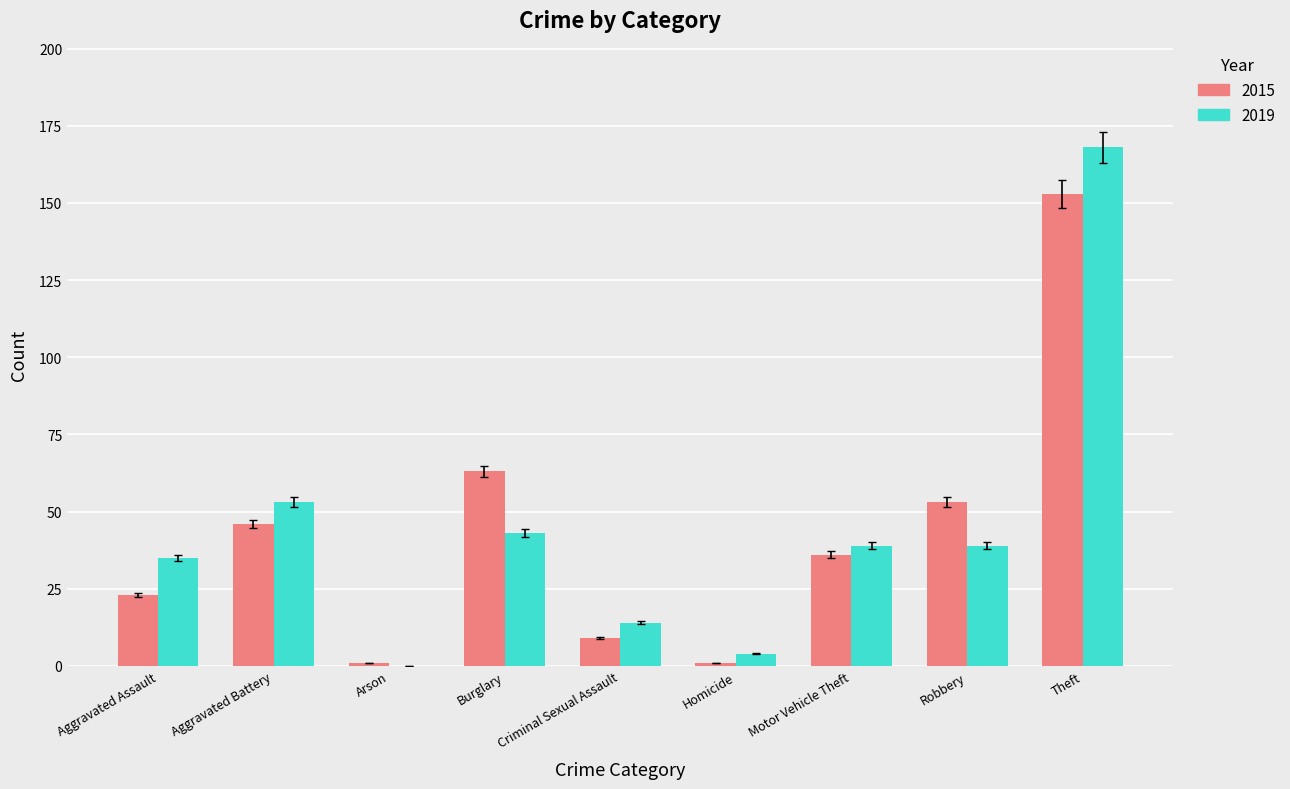

How many distinct data groups are displayed?

2